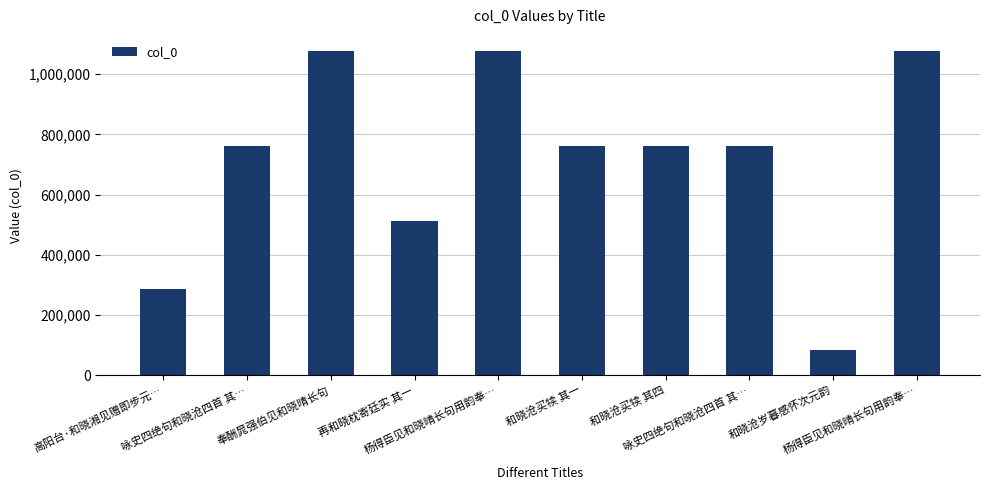

What is the sum of all values?

7151746